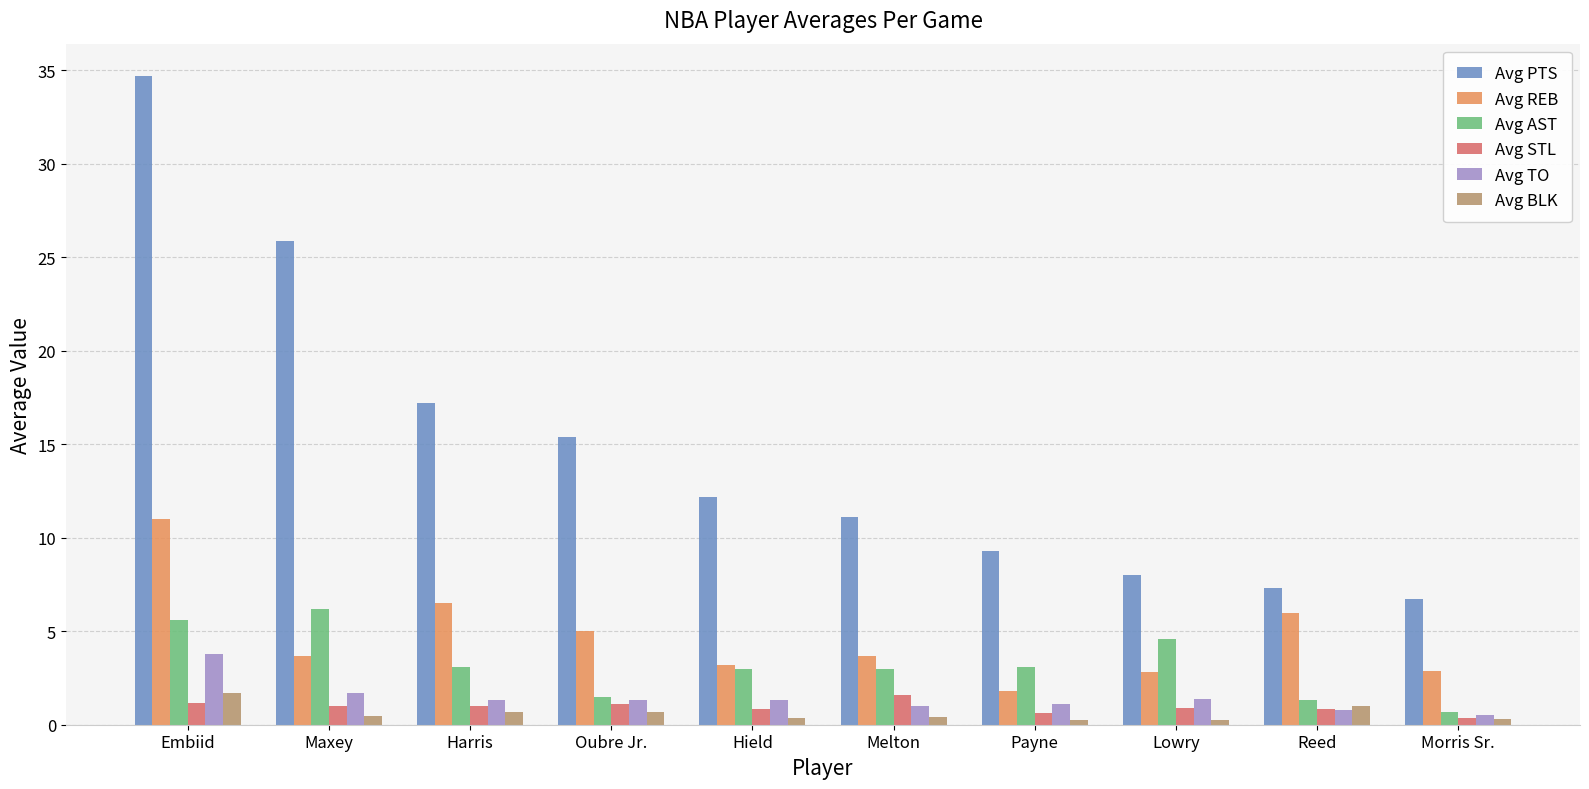

Which series has the widest spread of values?

Avg PTS